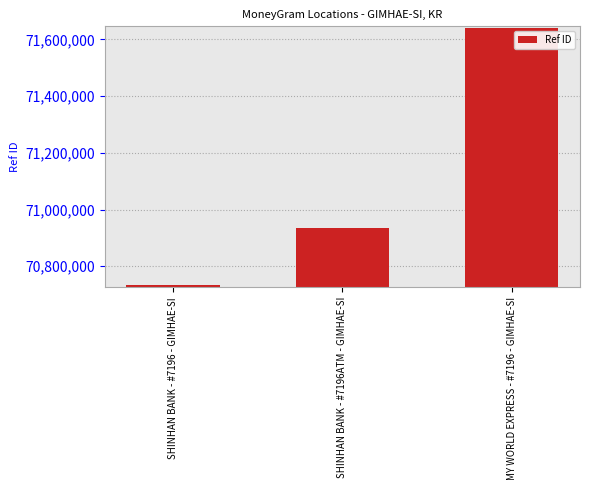

Reading right to left, list all the values displayed in this chart.

71638786	70935833	70733475